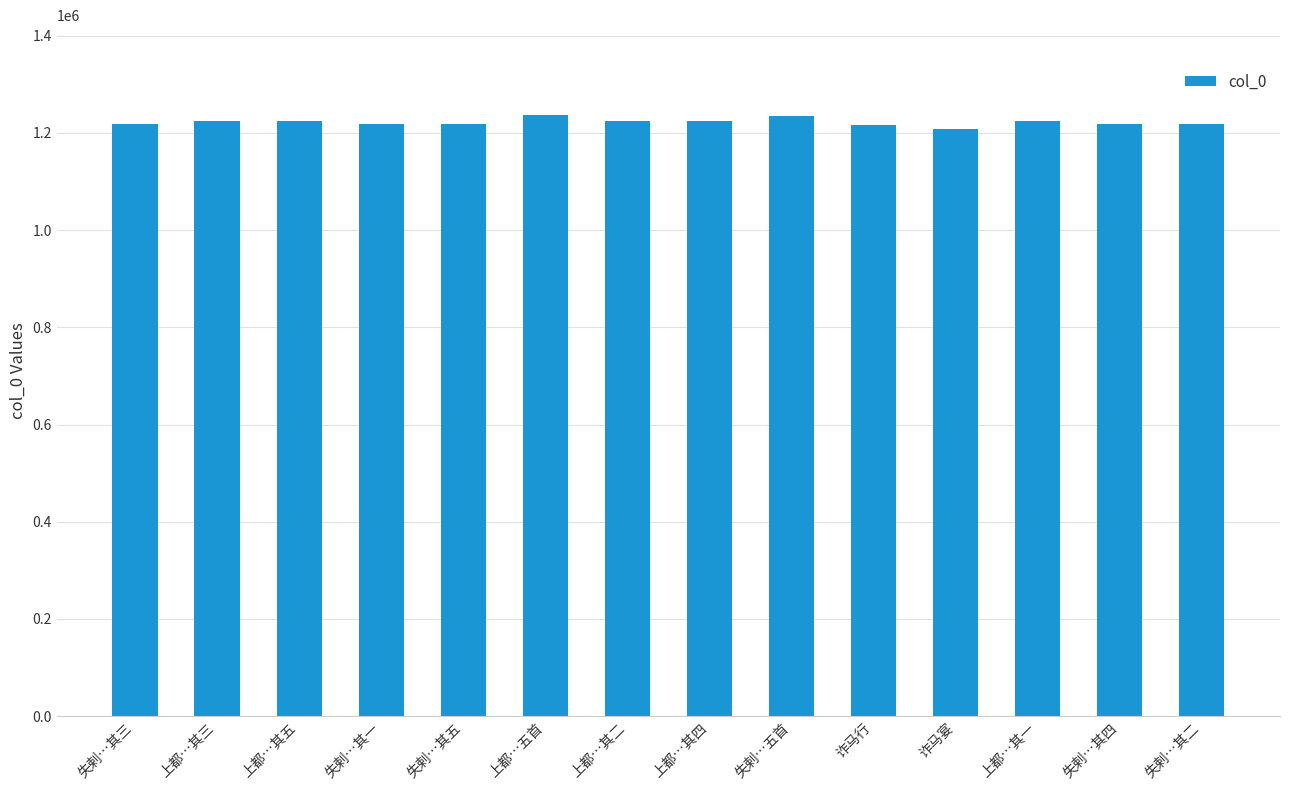

What is the sum of the values at 上都…其三 and 失剌…五首?

2460142